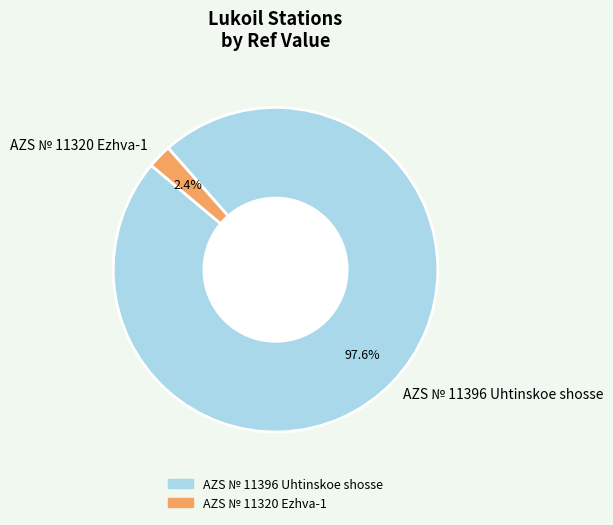

Rank the categories by value from lowest to highest.

AZS № 11320 Ezhva-1, AZS № 11396 Uhtinskoe shosse